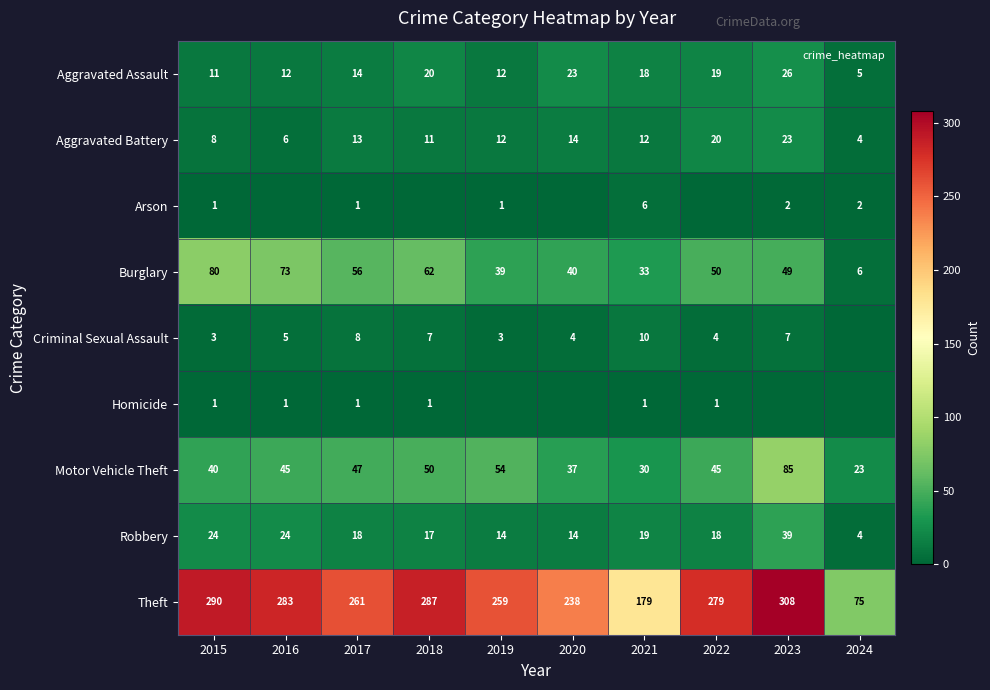

How many data points in Robbery are above 18?

4